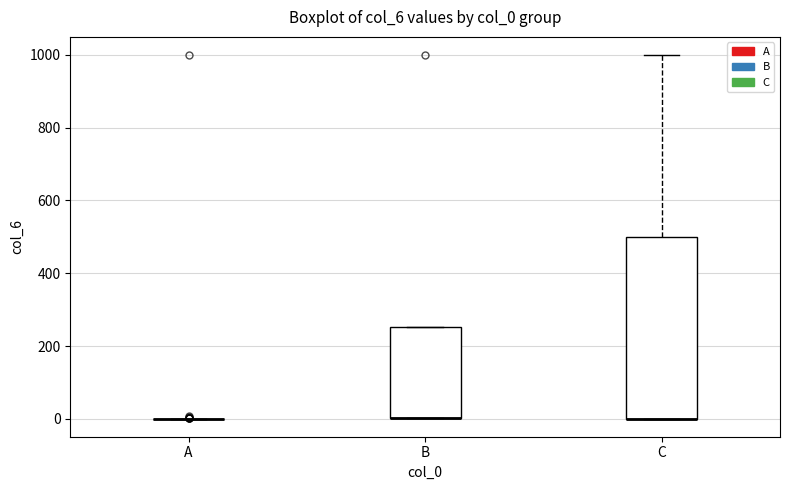

Reading left to right, read every box against the y-axis: the position of its median line, the range the box covers, and the ends of its whiskers. The values are not printed on the chart, so give them approximately, as read against the axis.

A: box collapsed to a line at 0, whiskers 0 to 0
B: median 0 (drawn on the box's lower edge), box 0 to 260, whiskers 0 to 260
C: median 0 (drawn on the box's lower edge), box 0 to 500, whiskers 0 to 1000